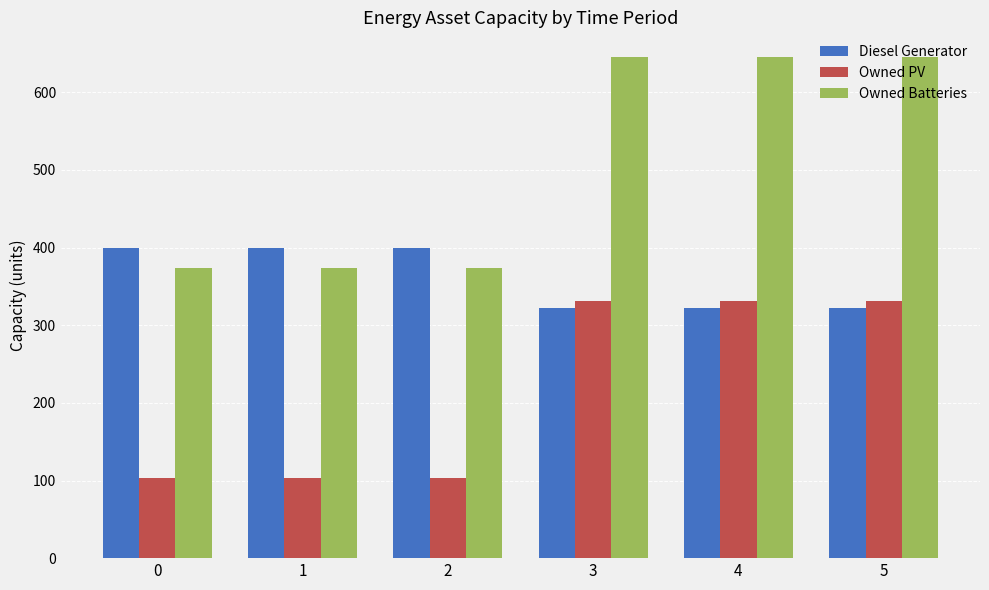

What is the minimum value for Diesel Generator?

322